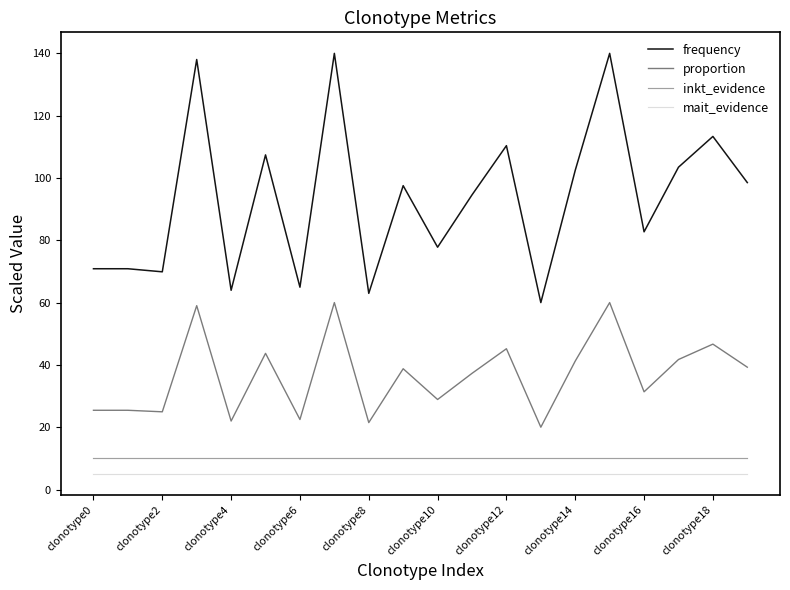

List the series in order of their peak value, lowest first.

mait_evidence, inkt_evidence, proportion, frequency